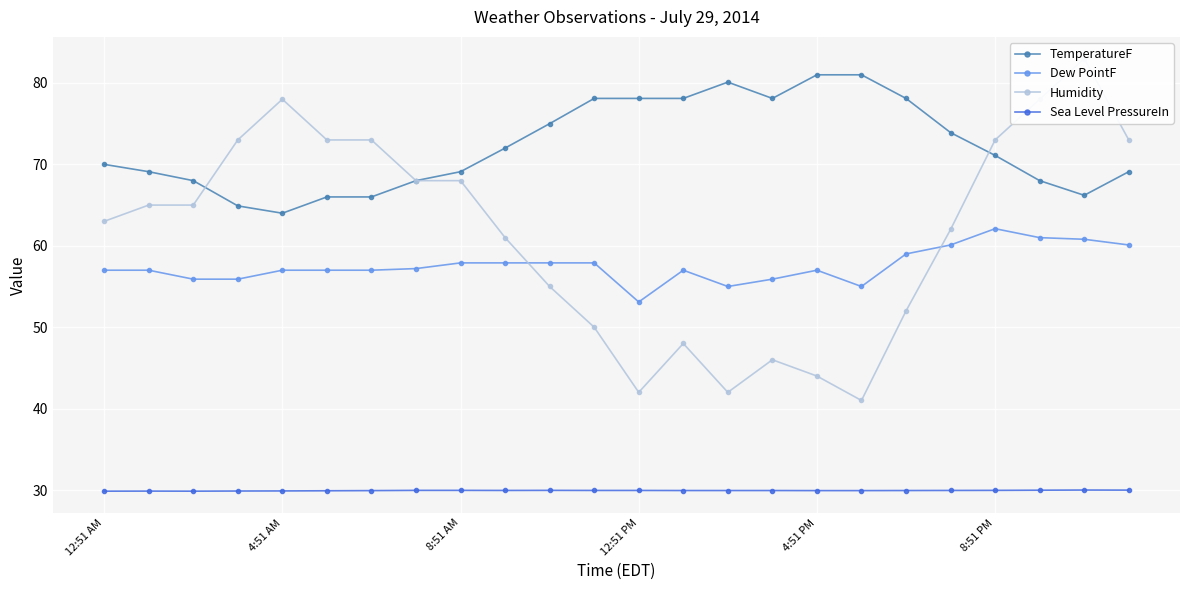

What is the maximum value for Humidity?

83.0